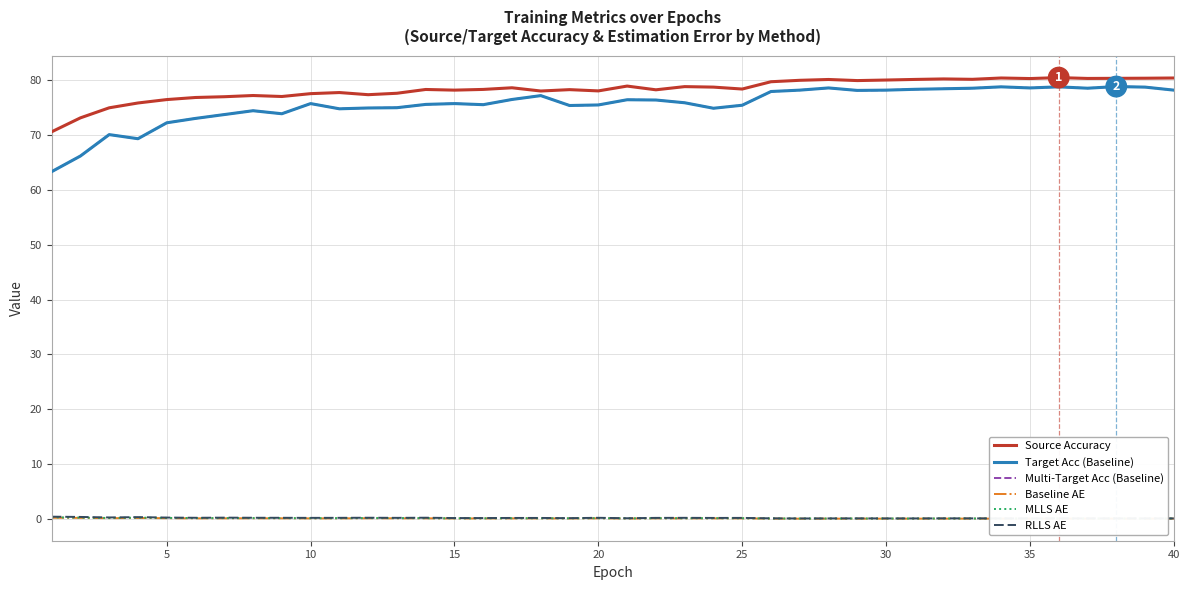

What is the greatest value displayed?

80.4